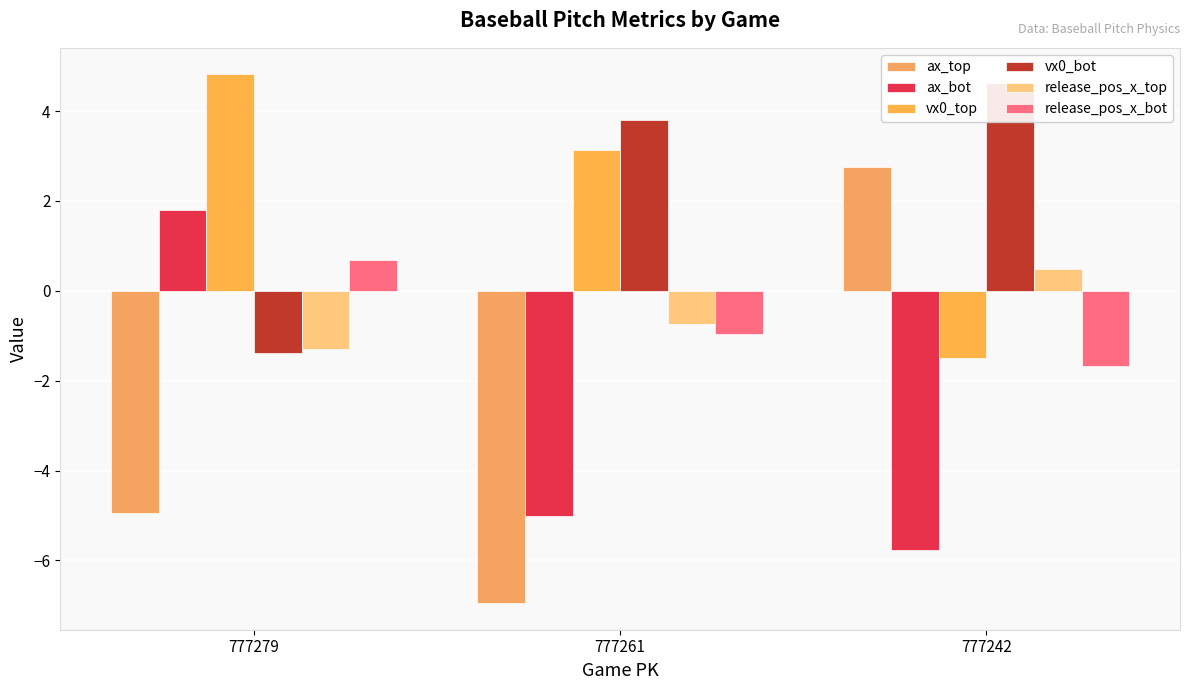

Are the bars grouped side by side (vs. stacked)?

Yes